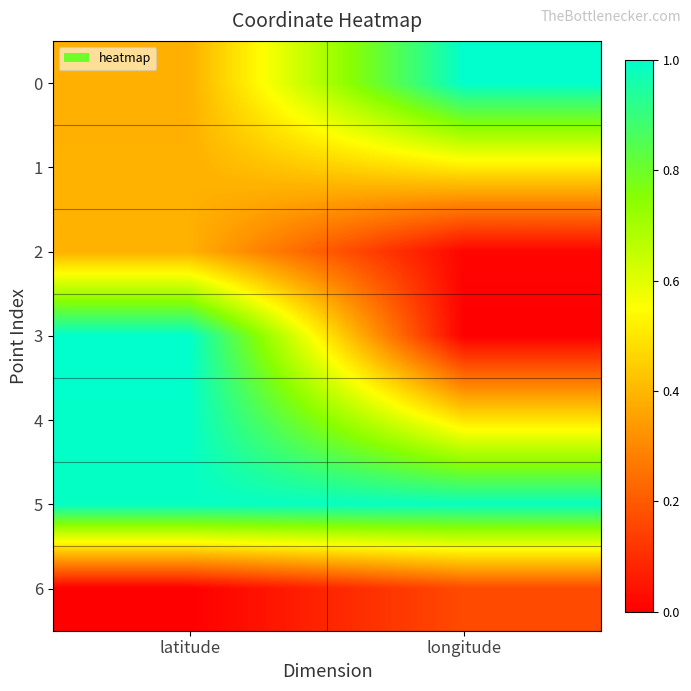

At which category is the sum across all series the highest?

latitude